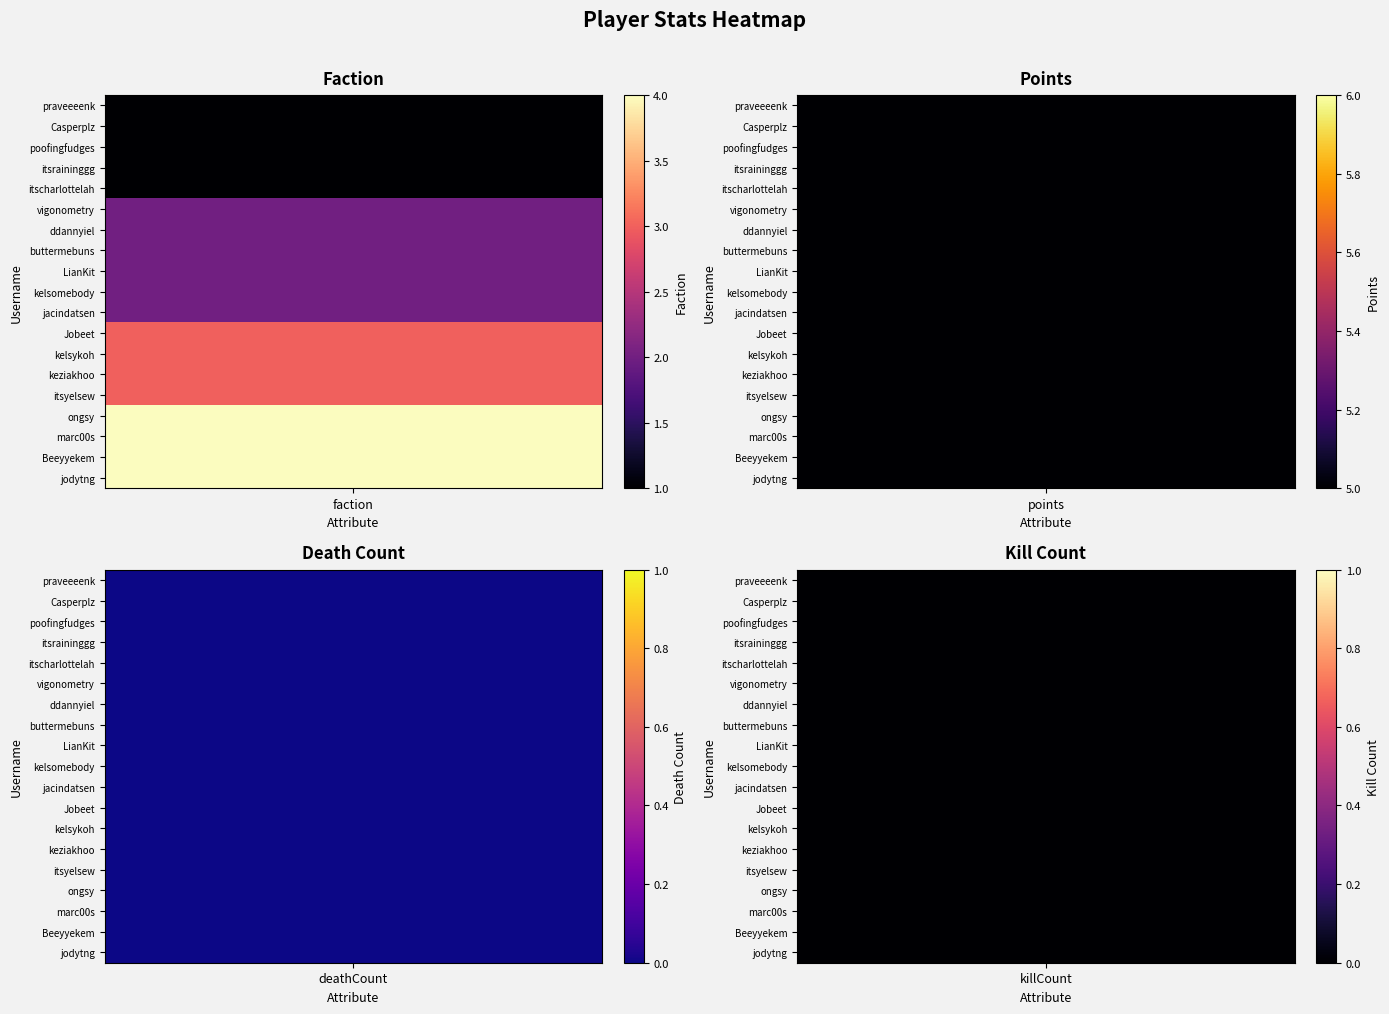

Which has a higher value, 2 or 0?

2